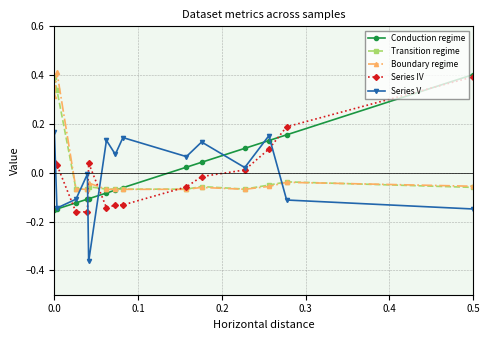

What is the maximum value for Series IV?

0.4